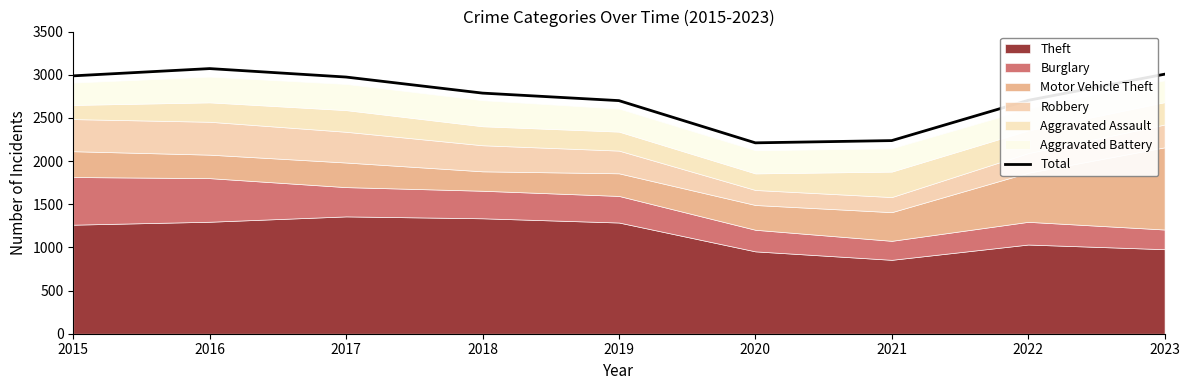

Reading left to right, extract all data points from this chart.

2987	3071	2973	2787	2700	2211	2237	2703	3006